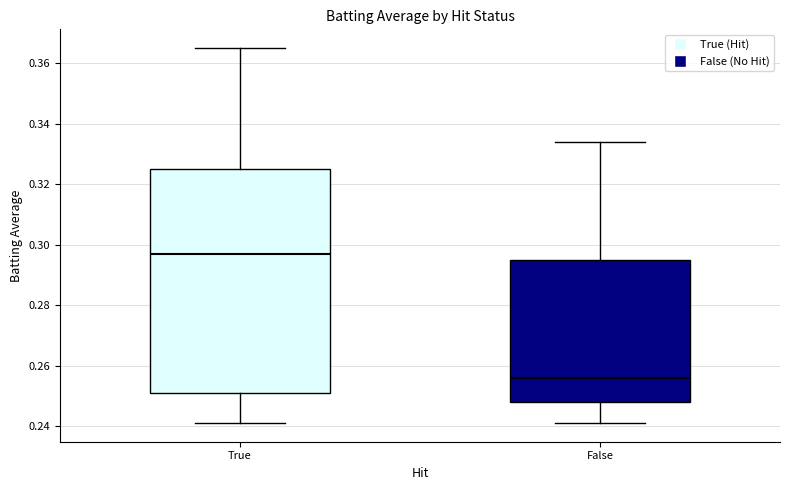

Which box is the tallest, from its lower edge to its upper edge?

True